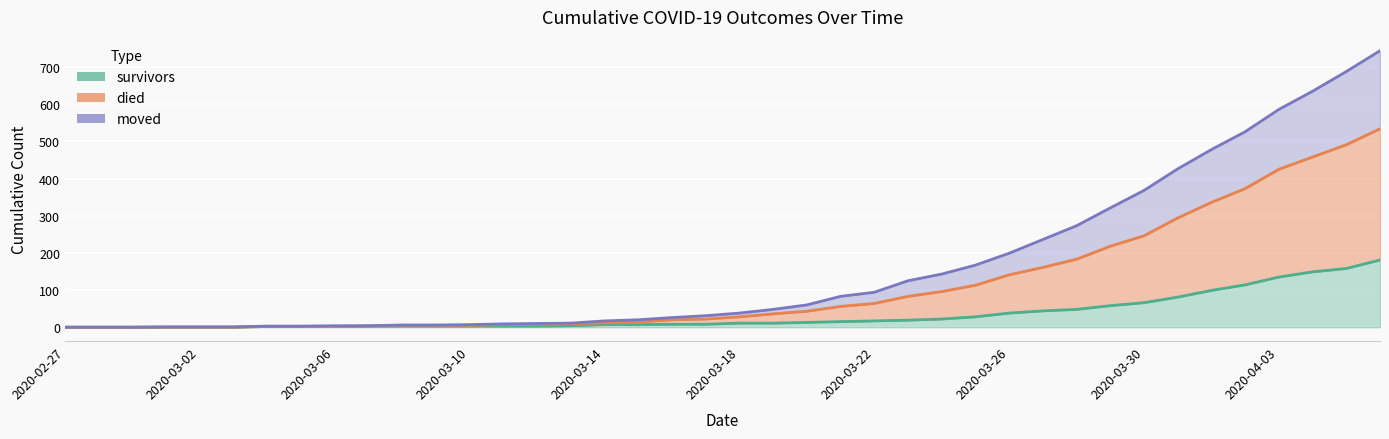

What position from the right is 2020-03-29?

9